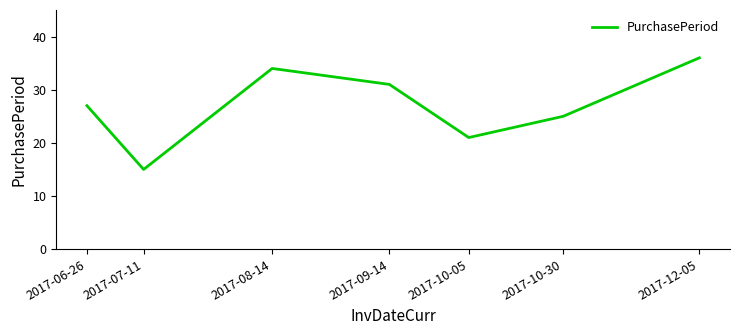

Is it true that the value at 2017-10-05 is 21?

True